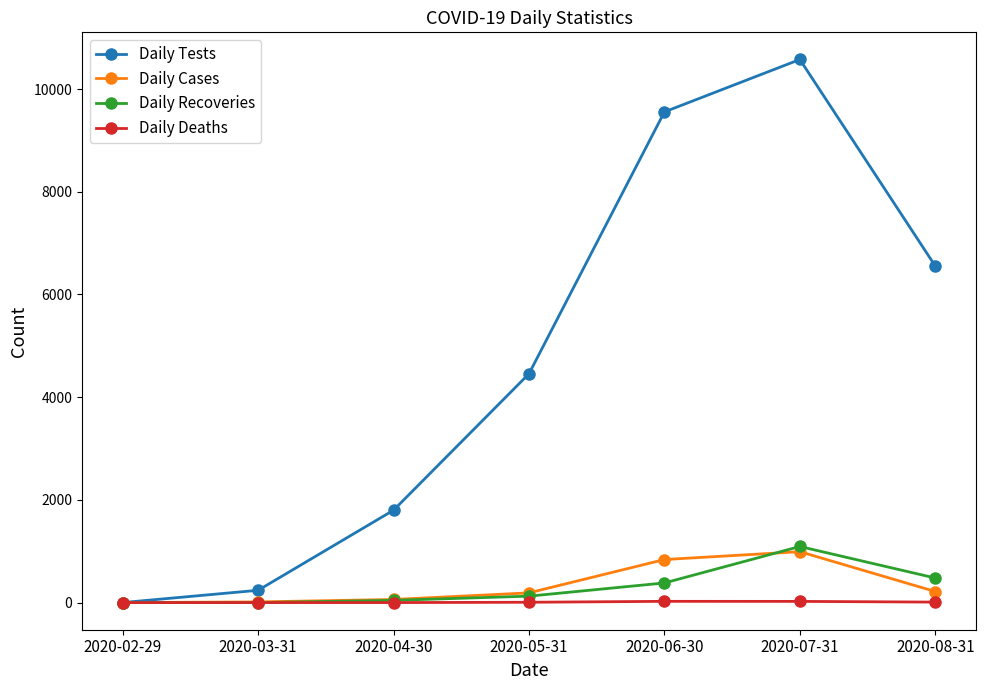

What is the sum of all Daily Recoveries values?

2120